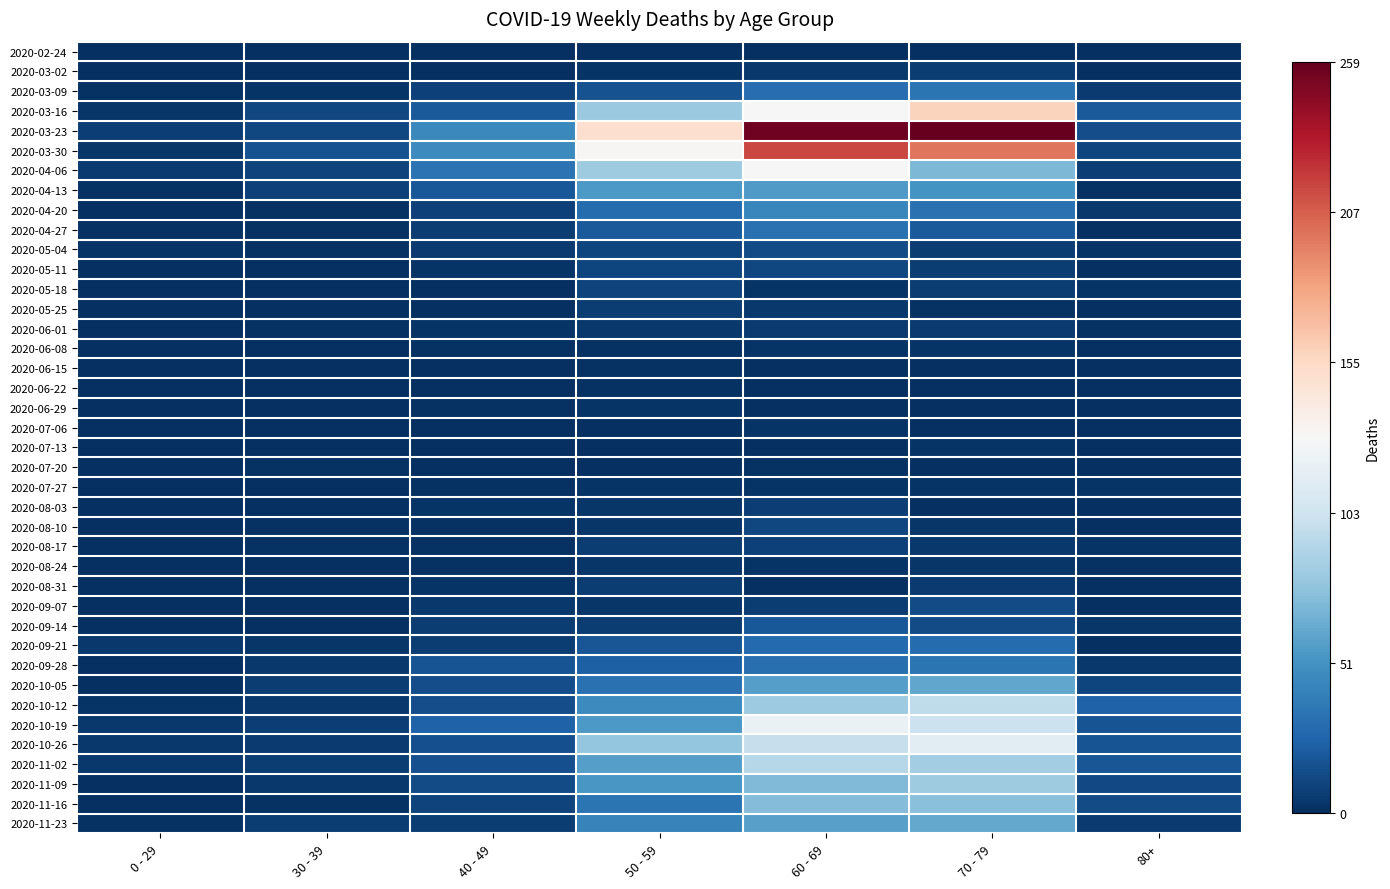

At 70 - 79, list the series in order from smallest to largest.

2020-06-29, 2020-07-06, 2020-02-24, 2020-06-15, 2020-06-22, 2020-07-20, 2020-08-03, 2020-05-25, 2020-06-08, 2020-07-13, 2020-07-27, 2020-08-10, 2020-08-24, 2020-08-17, 2020-06-01, 2020-08-31, 2020-03-02, 2020-05-04, 2020-05-11, 2020-05-18, 2020-09-07, 2020-09-14, 2020-04-27, 2020-09-21, 2020-04-20, 2020-03-09, 2020-09-28, 2020-04-13, 2020-10-05, 2020-11-23, 2020-04-06, 2020-11-16, 2020-11-09, 2020-11-02, 2020-10-12, 2020-10-19, 2020-10-26, 2020-03-16, 2020-03-30, 2020-03-23